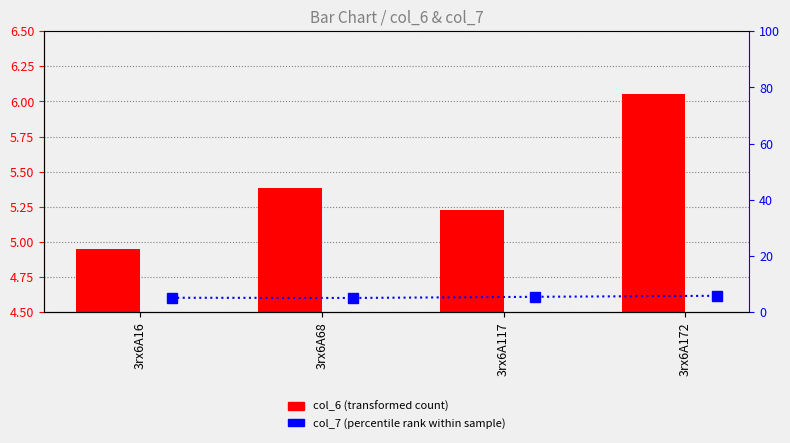

At which label does col_6 (transformed count) first exceed 5?

3rx6A68